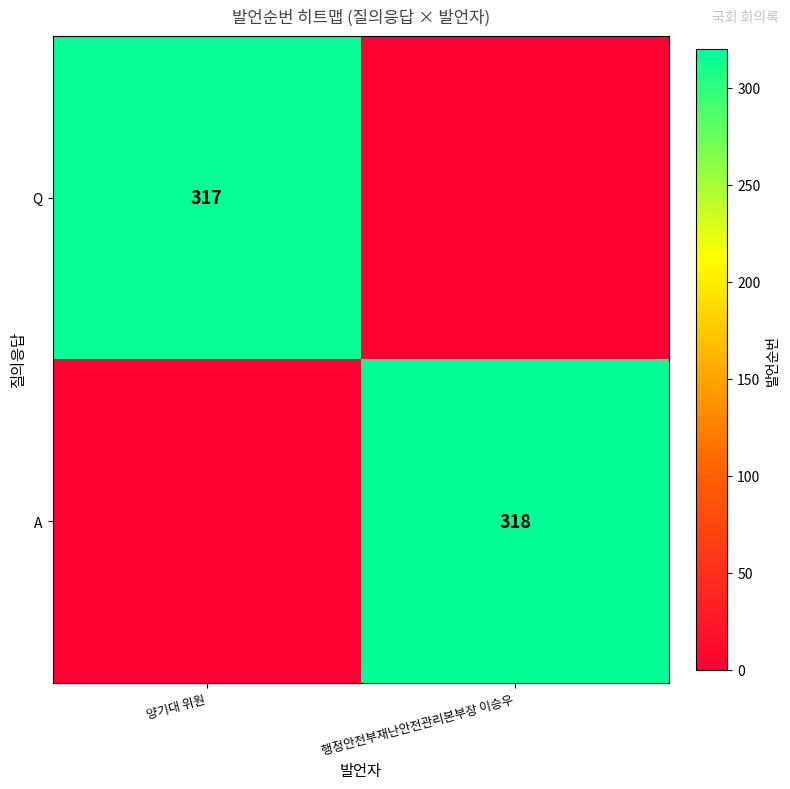

Is it true that A equals 318 at 행정안전부재난안전관리본부장 이승우?

True